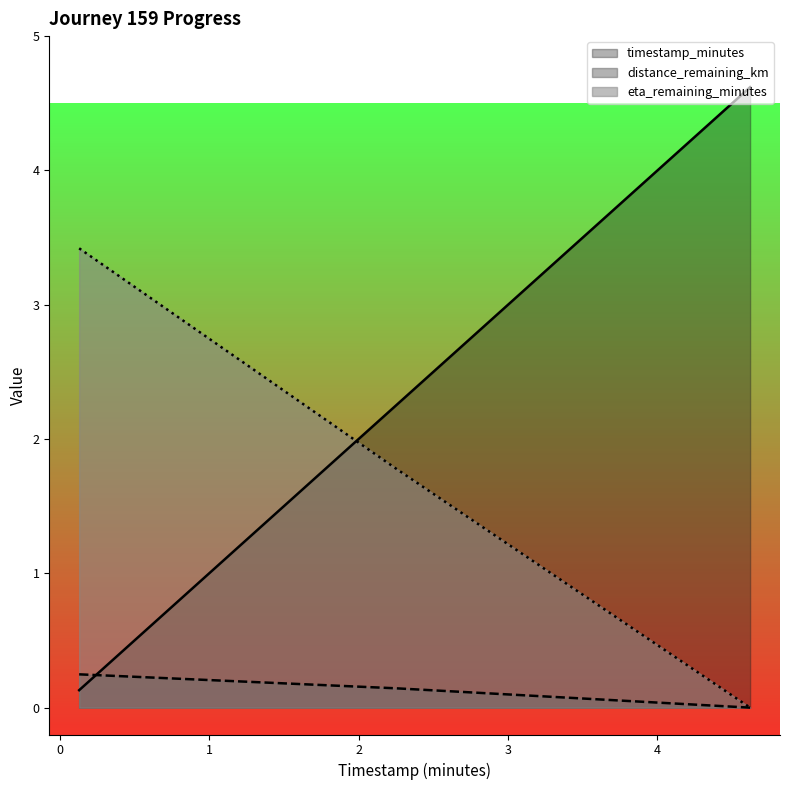

List the labels in order of eta_remaining_minutes value, largest first.

0.13, 2.25, 4.62